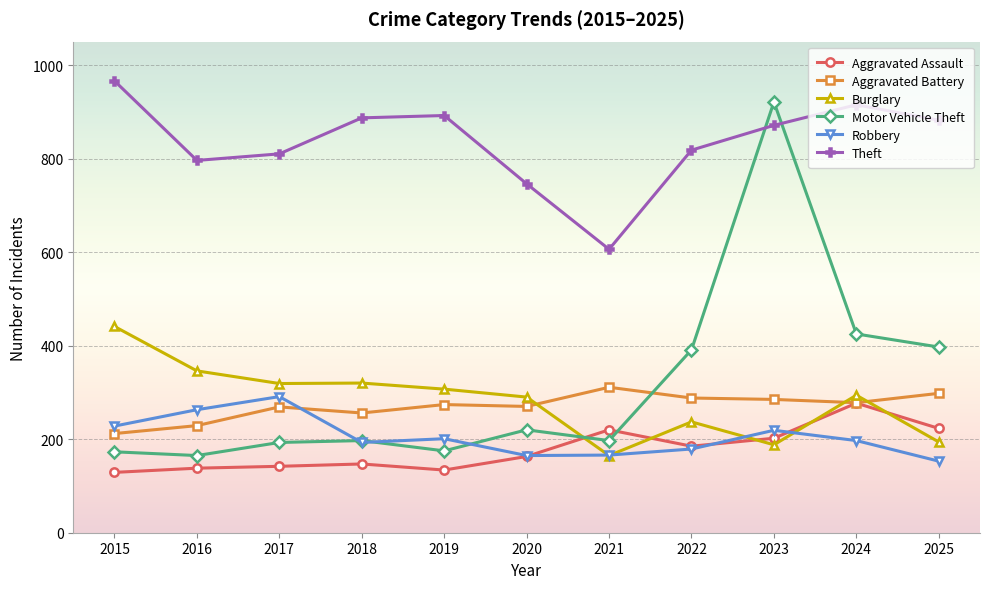

Rank the series by their maximum value, from highest to lowest.

Theft, Motor Vehicle Theft, Burglary, Aggravated Battery, Robbery, Aggravated Assault